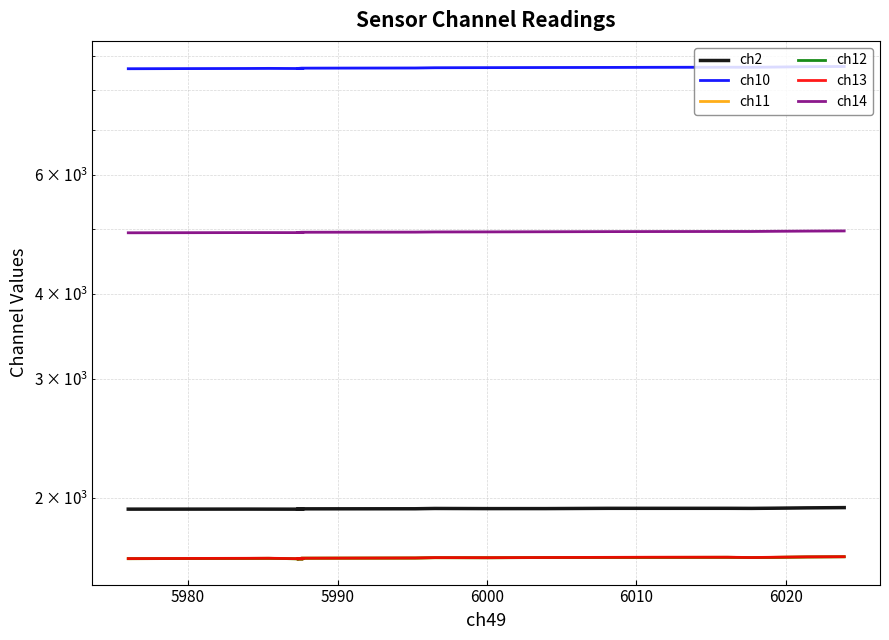

What is the lowest value of the ch13 series?

1624.3